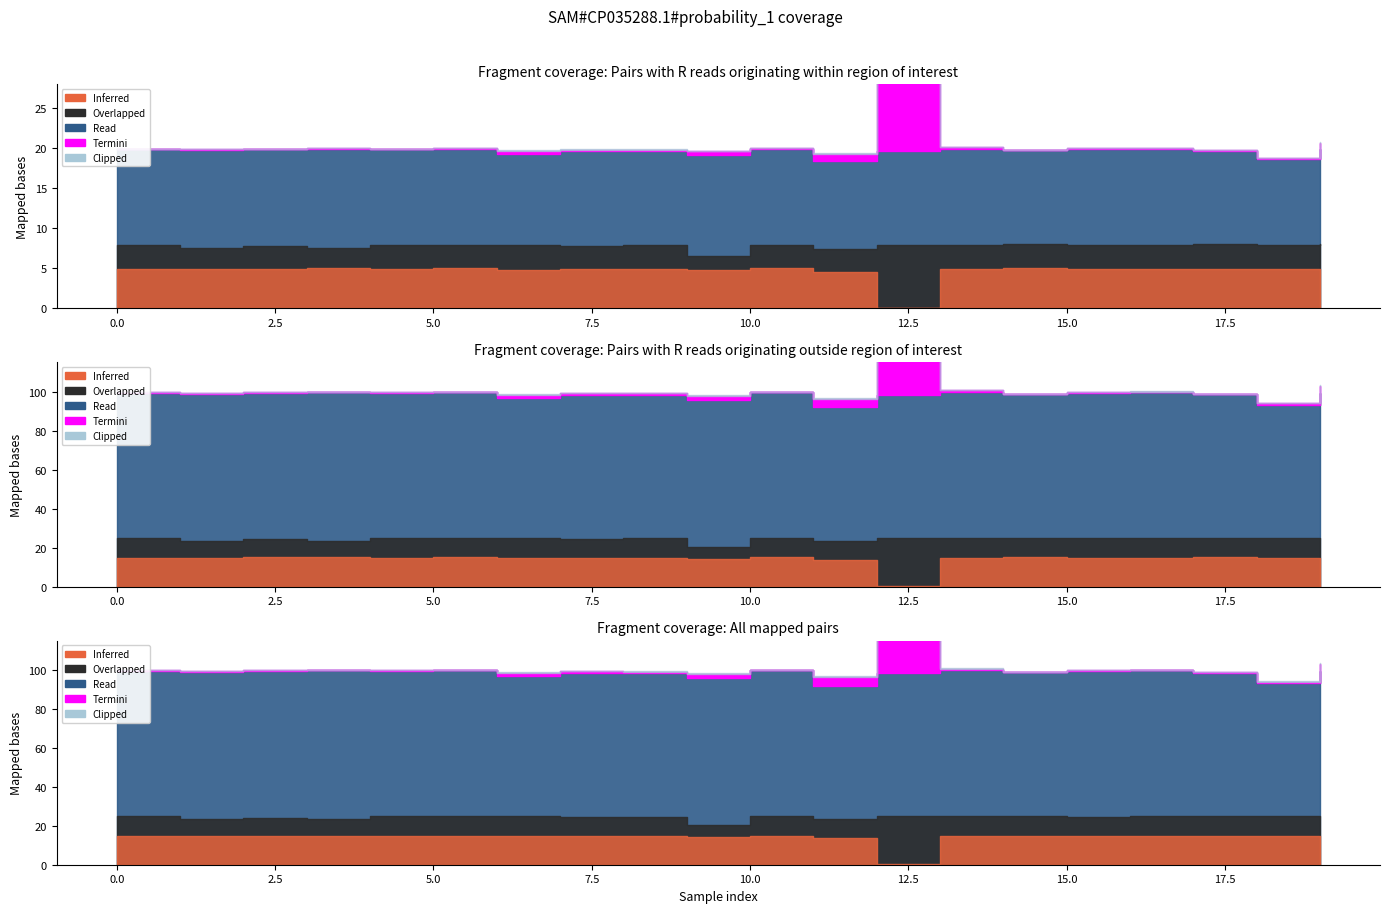

What is the difference between the highest and lowest values at 14?

1.0